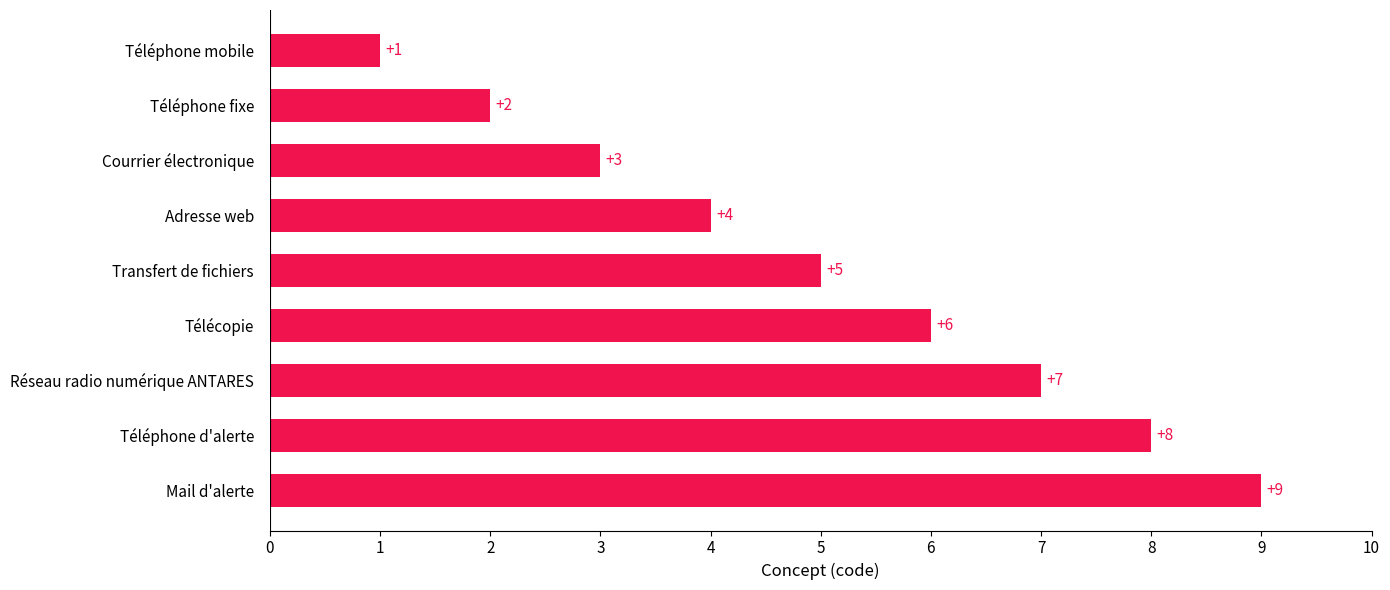

Rank the categories by value from lowest to highest.

Téléphone mobile, Téléphone fixe, Courrier électronique, Adresse web, Transfert de fichiers, Télécopie, Réseau radio numérique ANTARES, Téléphone d'alerte, Mail d'alerte